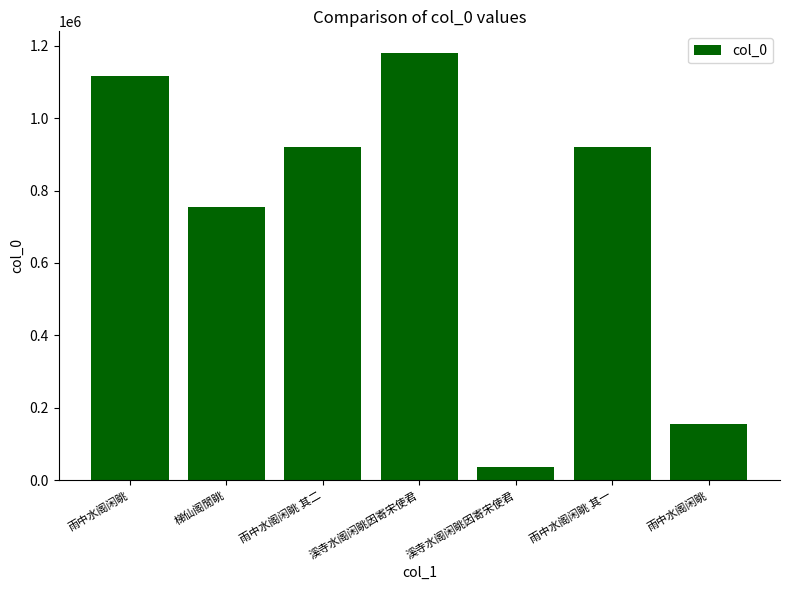

What is the ratio of the value at 溪寺水阁闲眺因寄宋使君 to the value at 雨中水阁闲眺 其一?

1.3